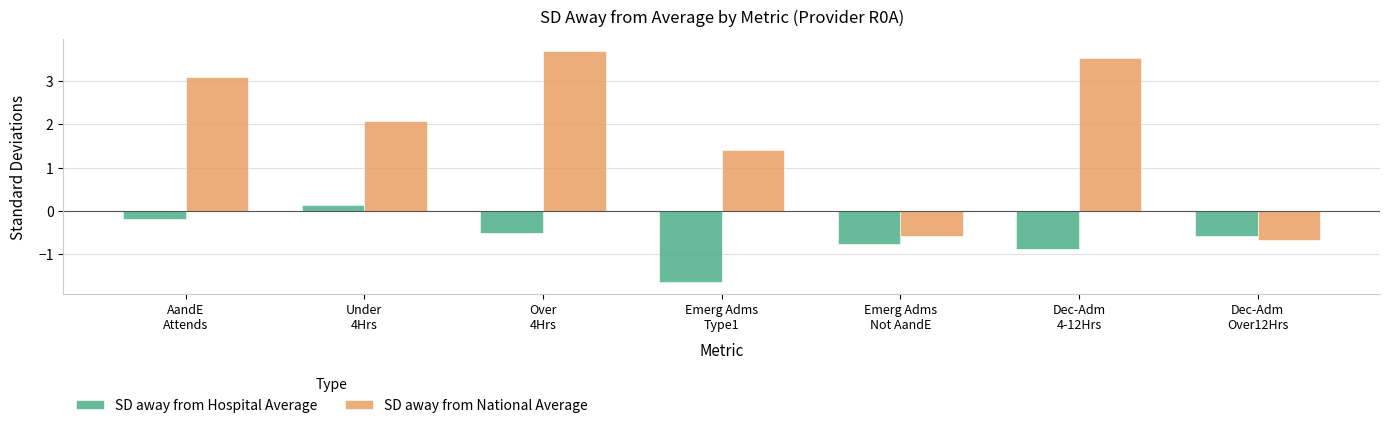

How many bars are there in each group?

2